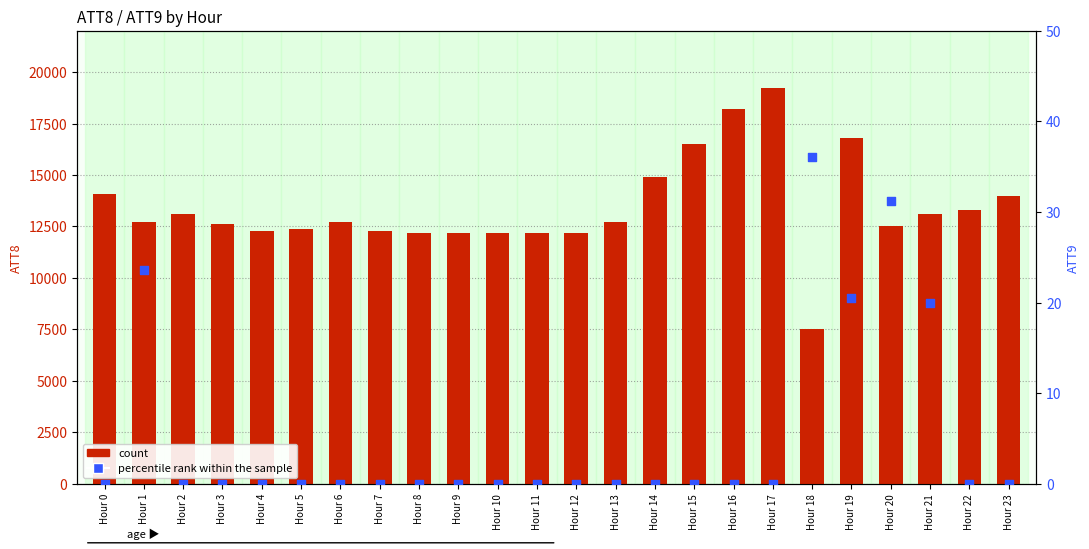

What are all the series names shown in the legend?

count, percentile rank within the sample